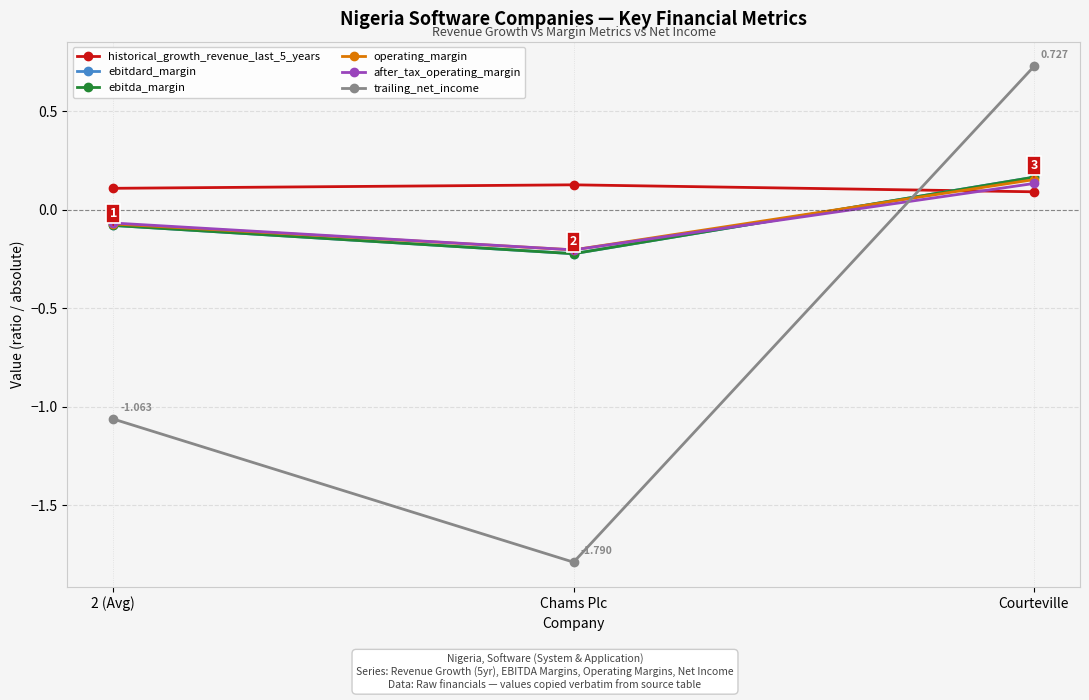

Is the value of historical_growth_revenue_last_5_years at 2 (Avg) greater than the value of trailing_net_income at Chams Plc?

Yes